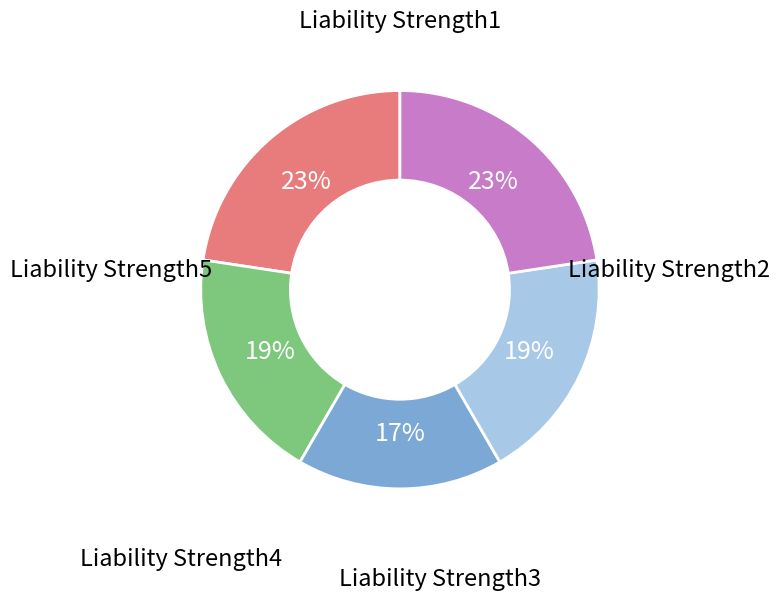

Which slice is the largest?

Liability Strength1